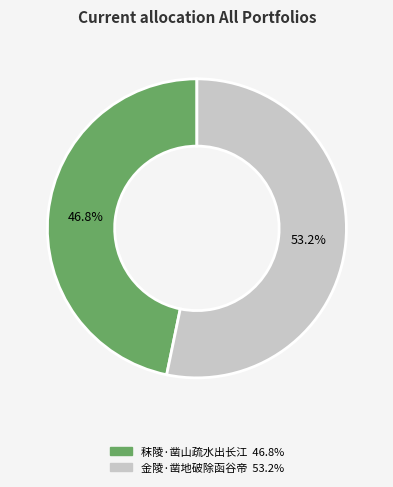

Does any single category account for the majority?

Yes